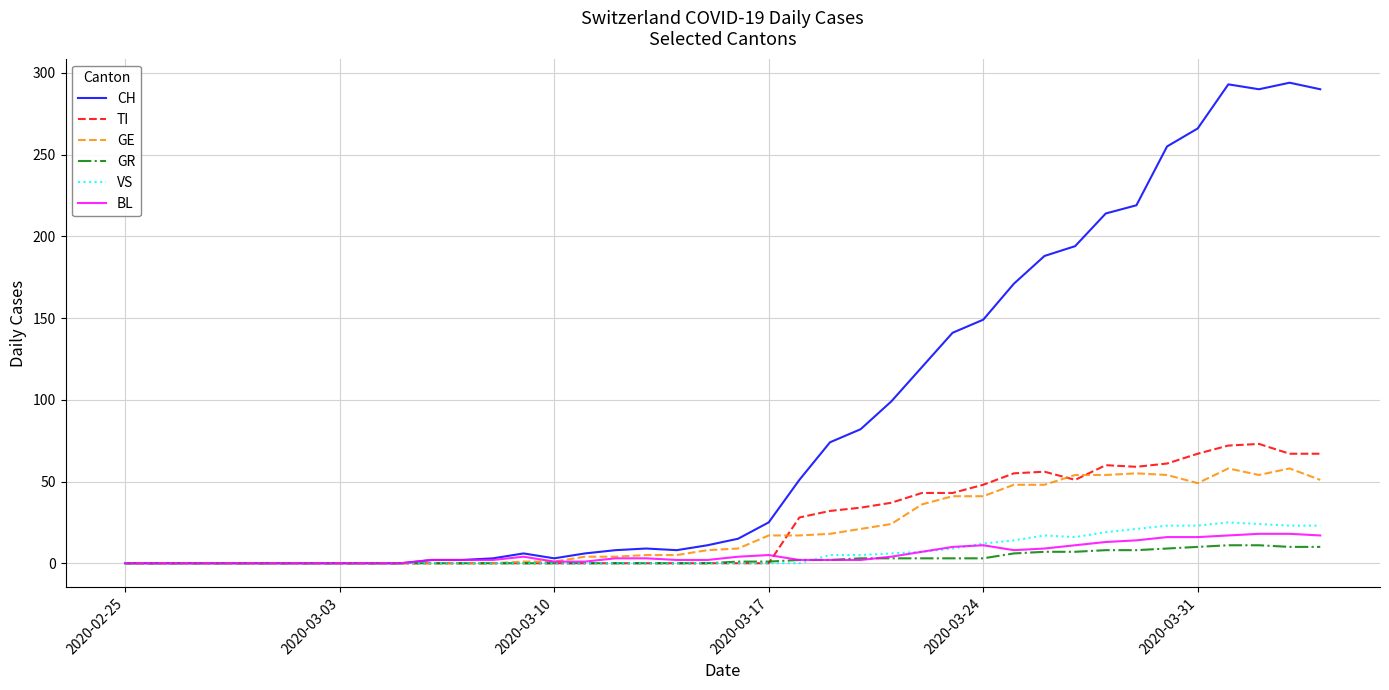

Which series has the largest total across all categories?

CH